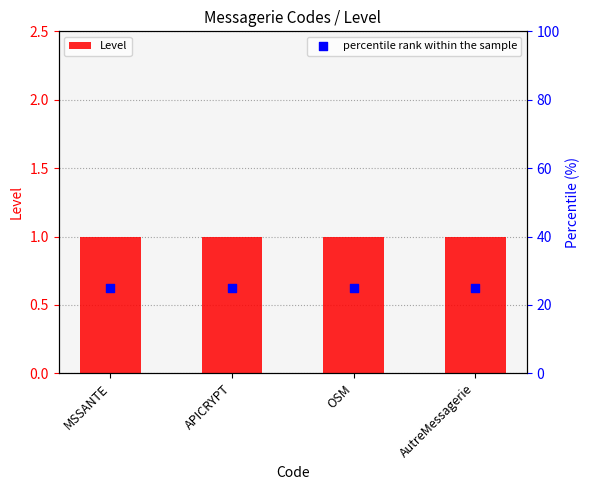

At which category is the sum across all series the highest?

MSSANTE